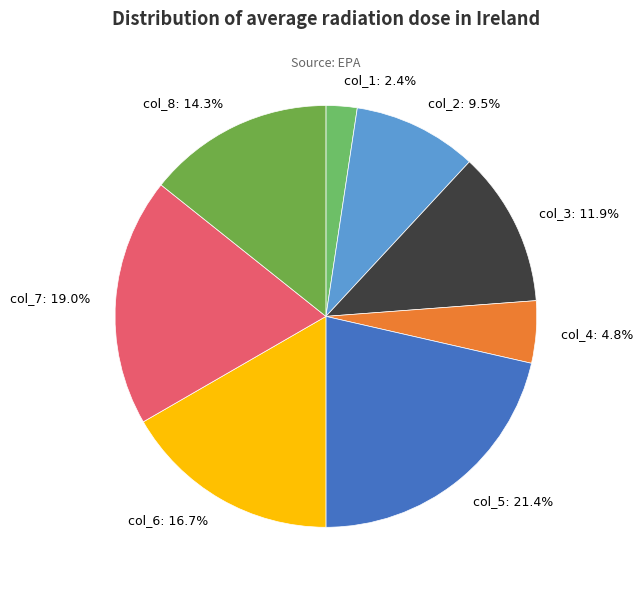

Count the number of slices in the pie.

8